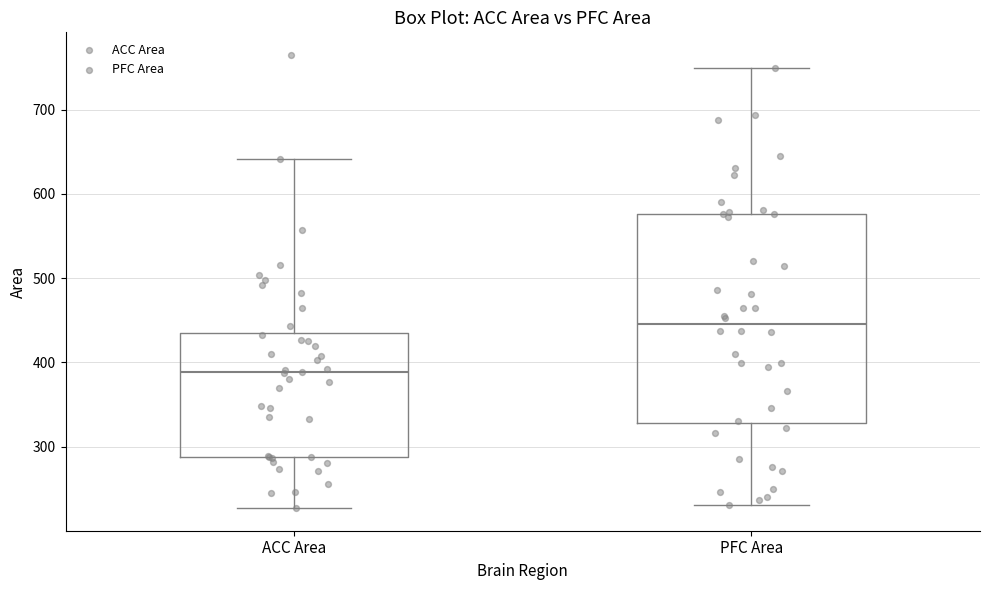

Which box is the tallest, from its lower edge to its upper edge?

PFC Area